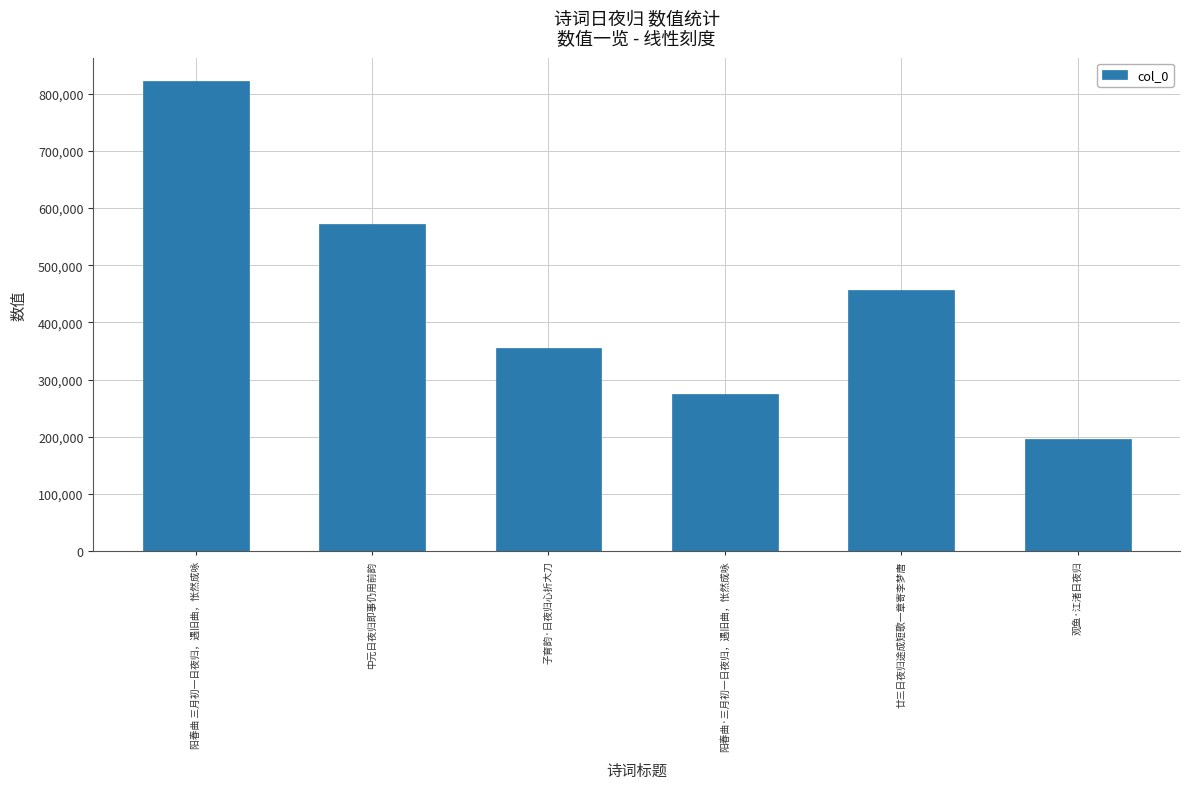

Does the chart contain any negative values?

No